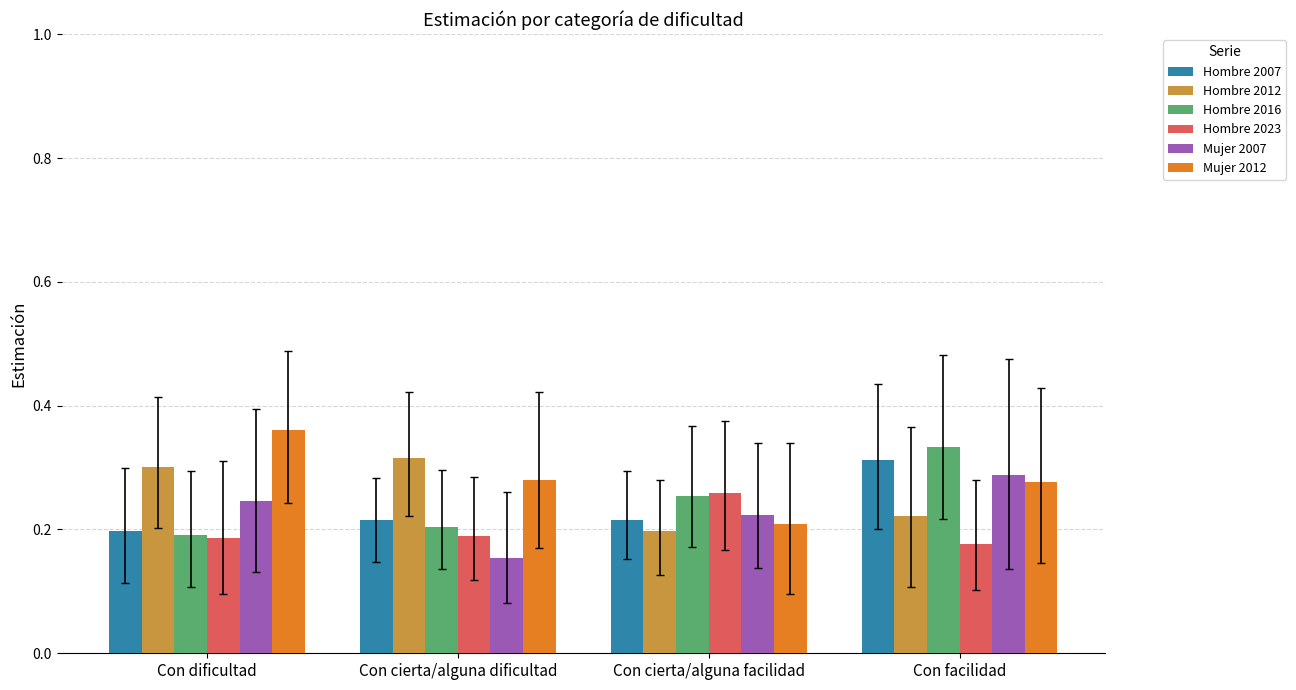

The value of Hombre 2023 at Con cierta/alguna facilidad is 0.3. True or false?

True